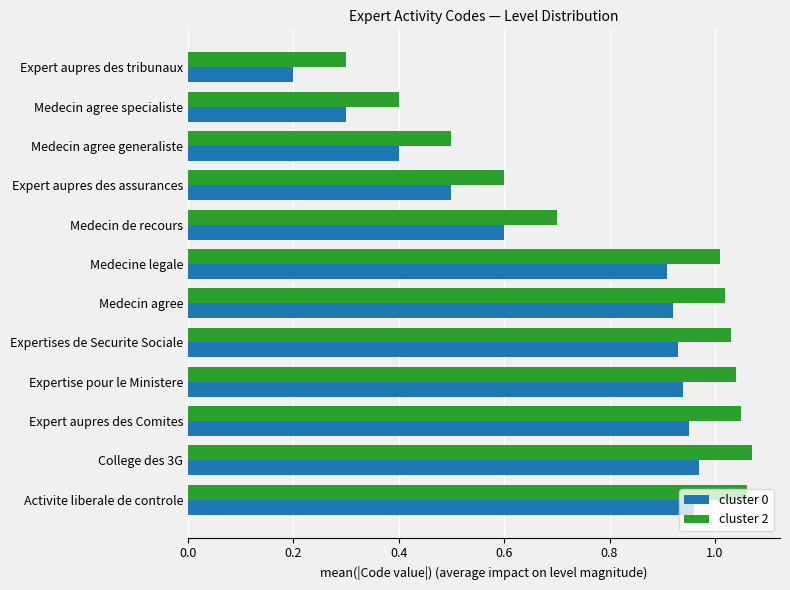

At how many categories does at least one series exceed 0?

12